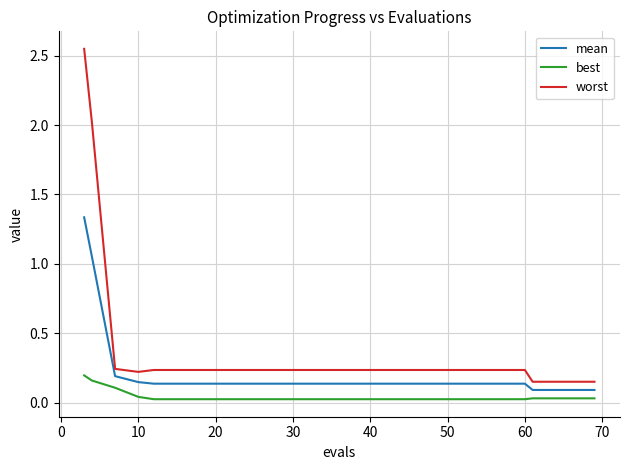

Which series has the largest total across all categories?

worst